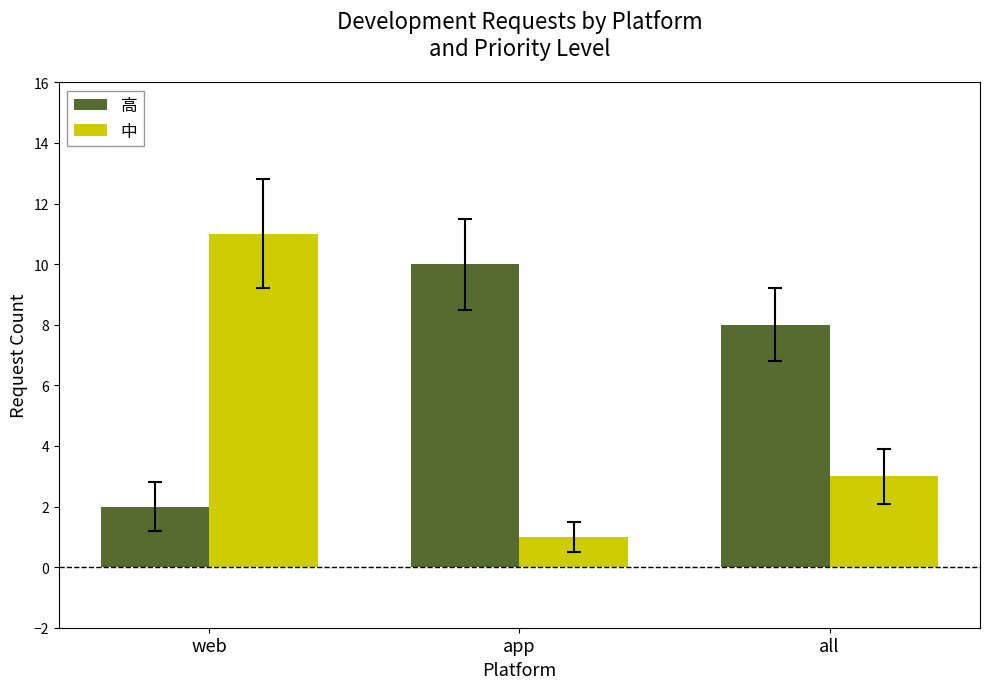

Between web and all, which series saw the biggest shift?

中